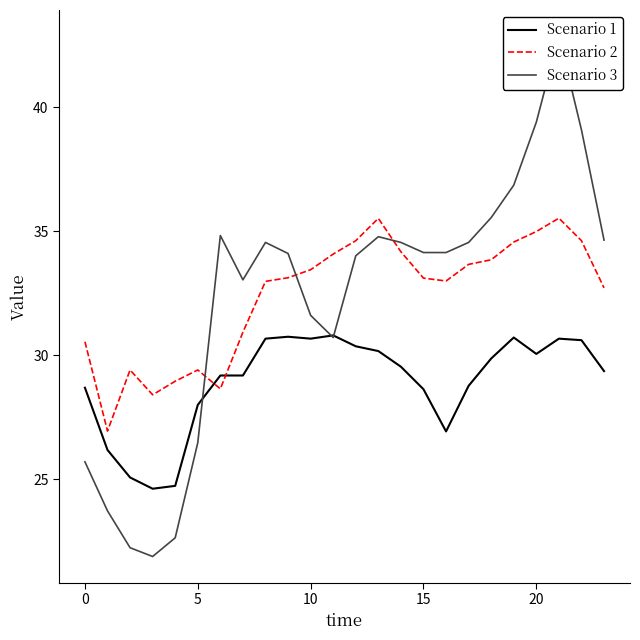

What is the maximum value shown in the chart?

42.9